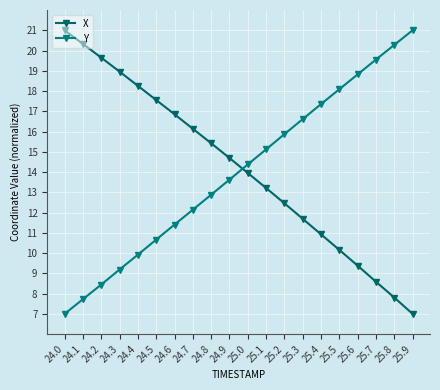

At which label is X closest to 14?

25.0